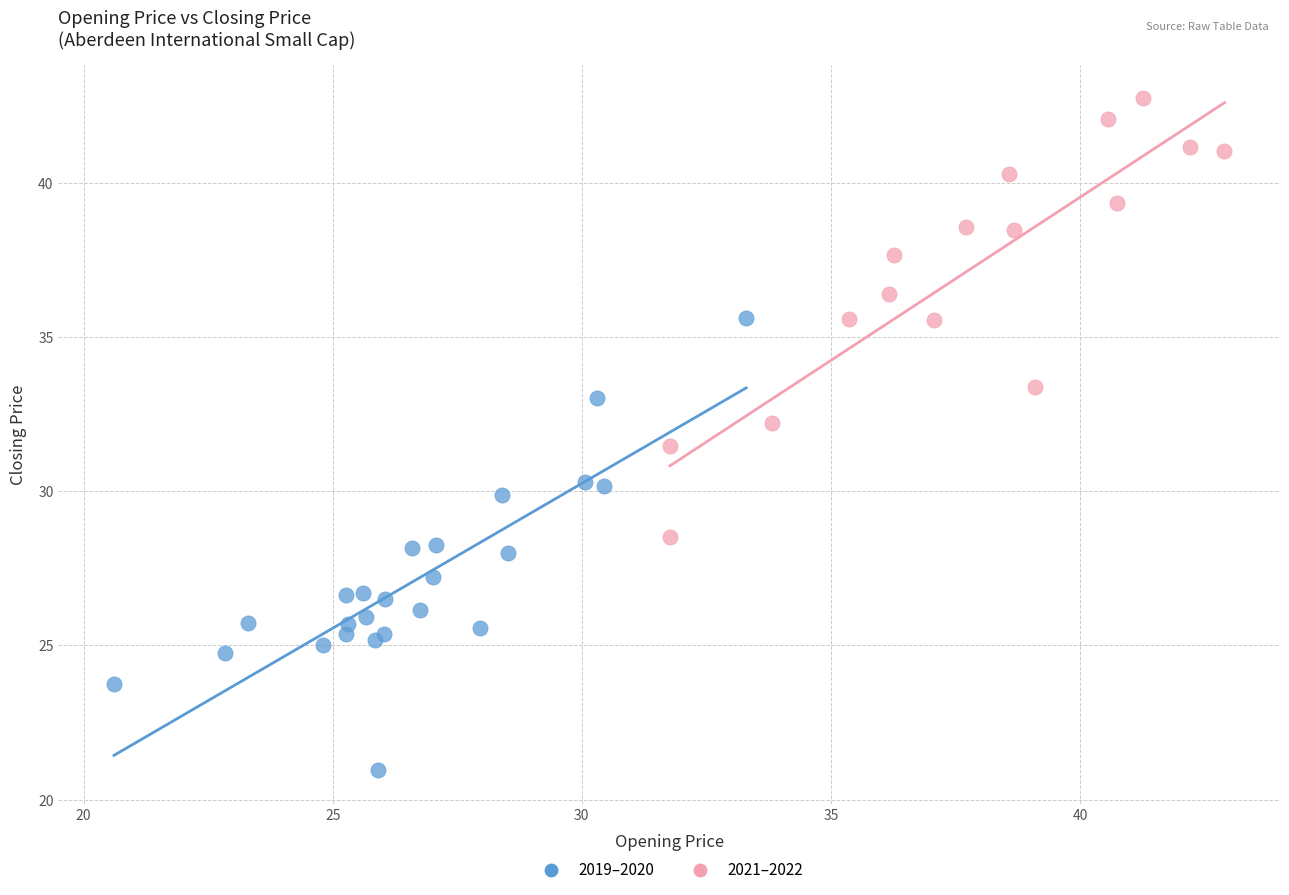

Which series reaches the maximum Y coordinate?

2021–2022